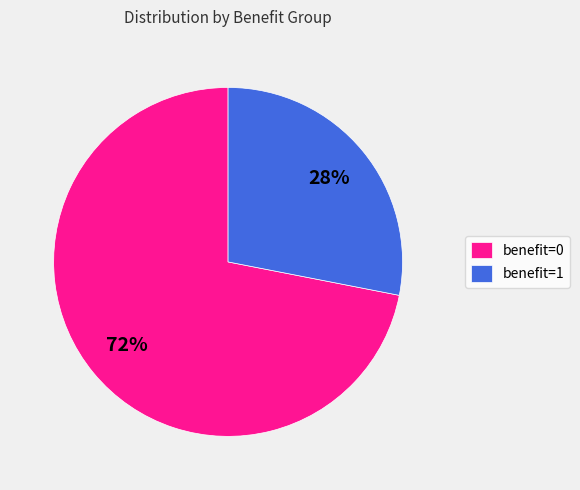

Which slice represents more than half of the pie?

benefit=0